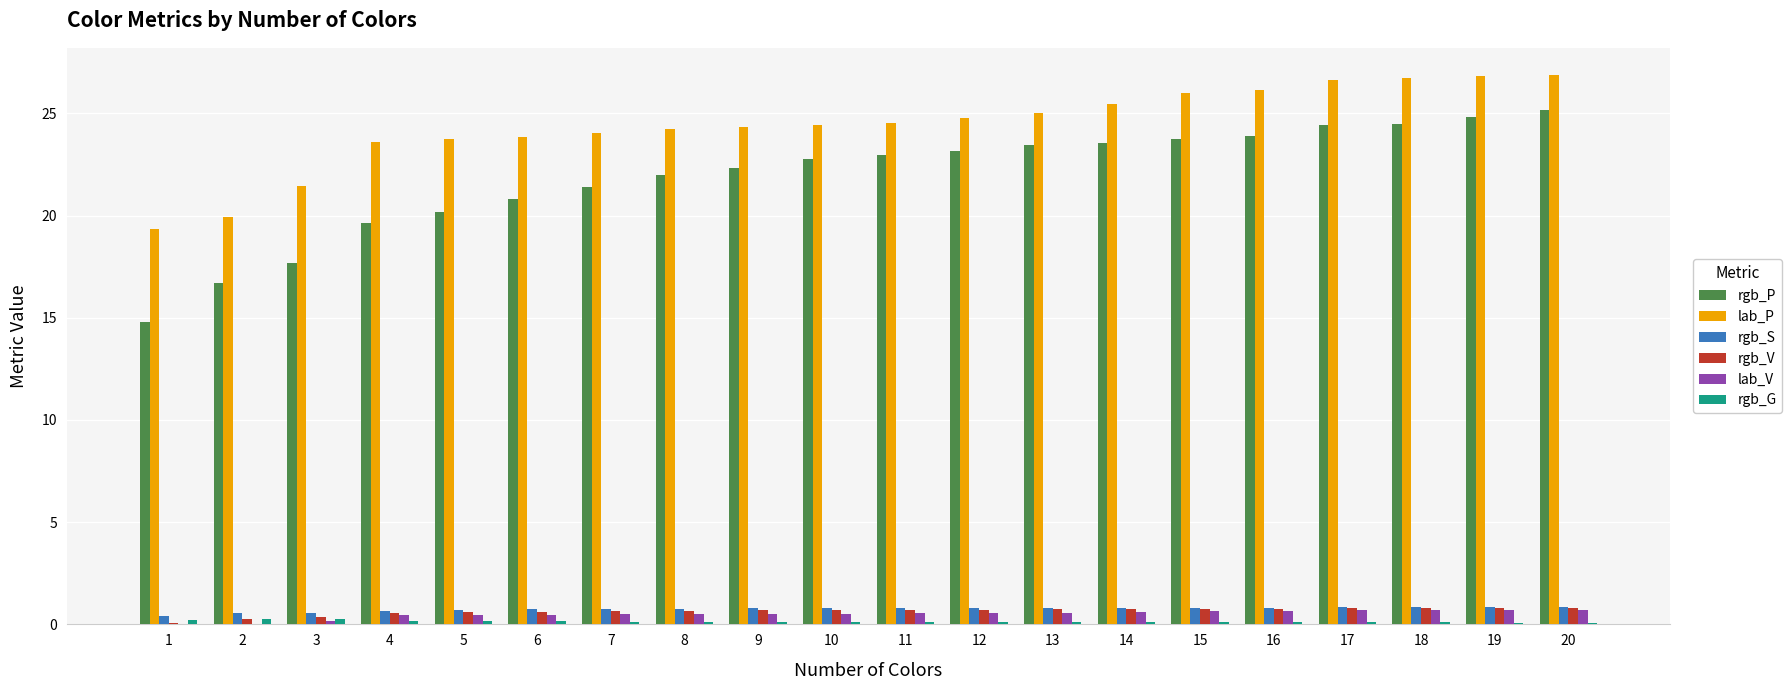

Which series has the largest total across all categories?

lab_P